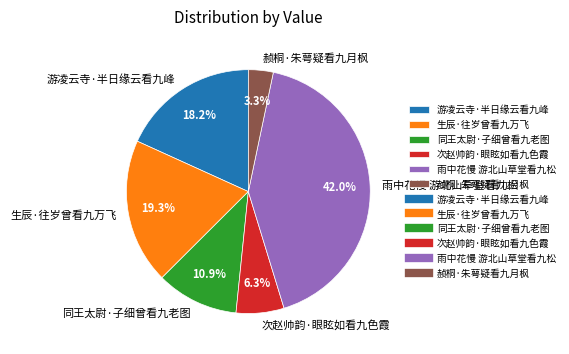

Approximately how many times larger is the value at 次赵帅韵·眼眩如看九色霞 compared to 同王太尉·子细曾看九老图?

0.6